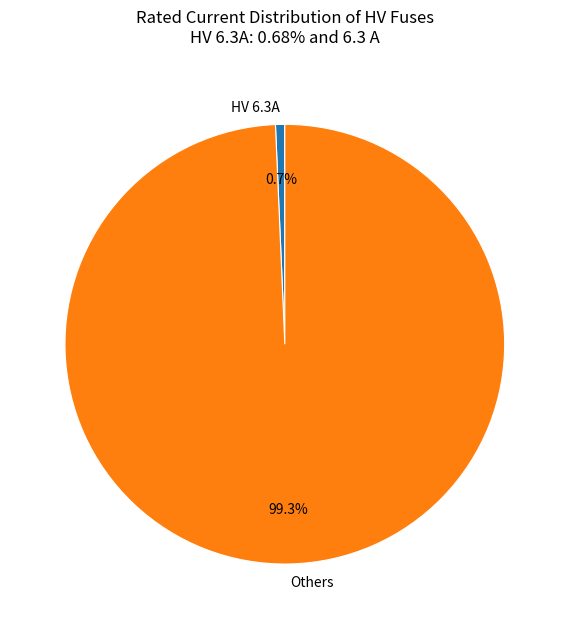

Is there any slice that represents more than half of the pie?

Yes